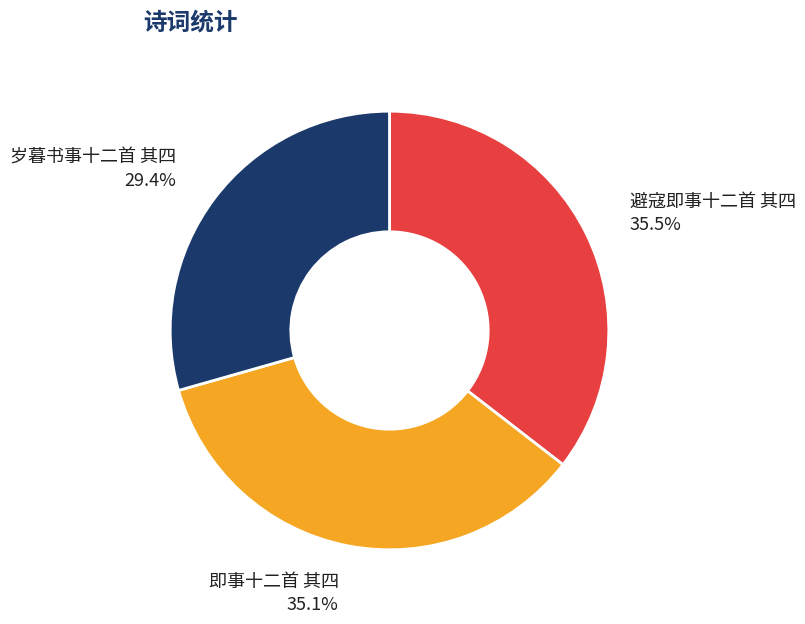

How much of the chart is everything except 避寇即事十二首 其四?

64.5%